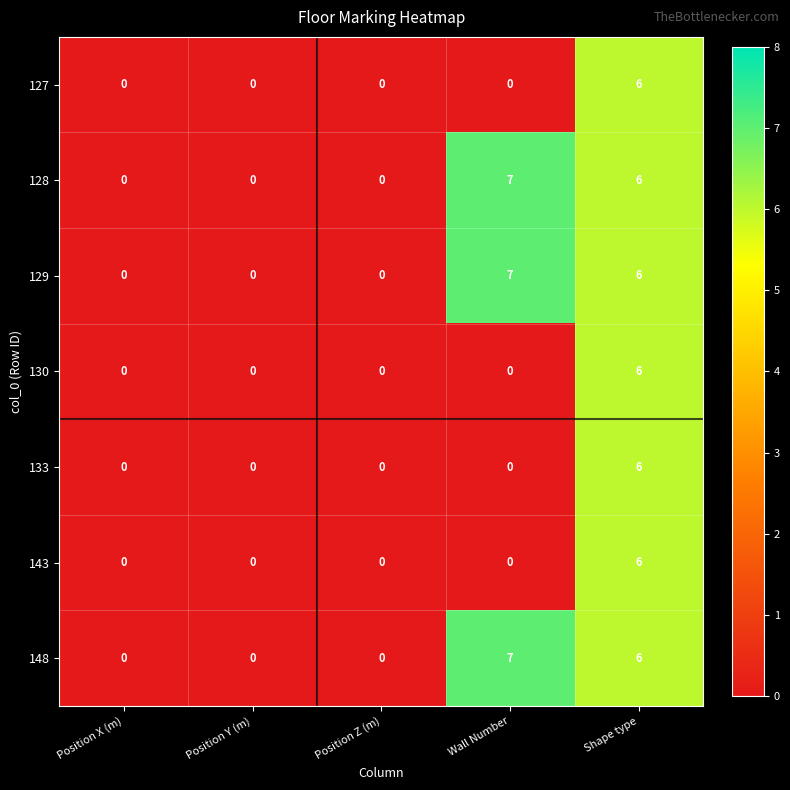

What is the difference between the maximum and second lowest values in the 128 series?

7